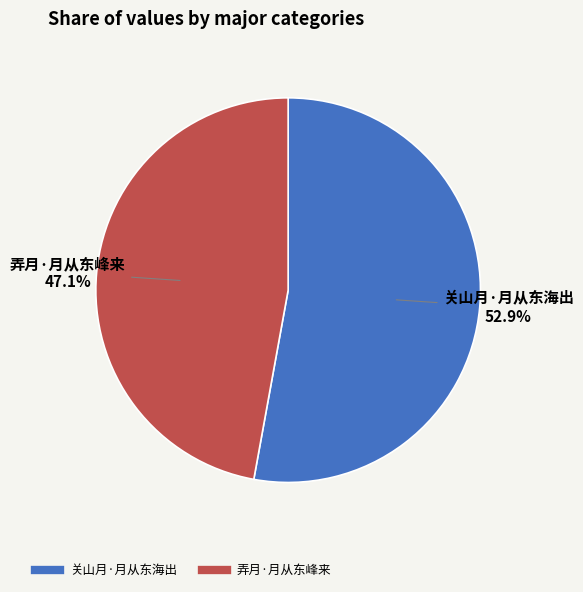

How many slices are in this pie chart?

2